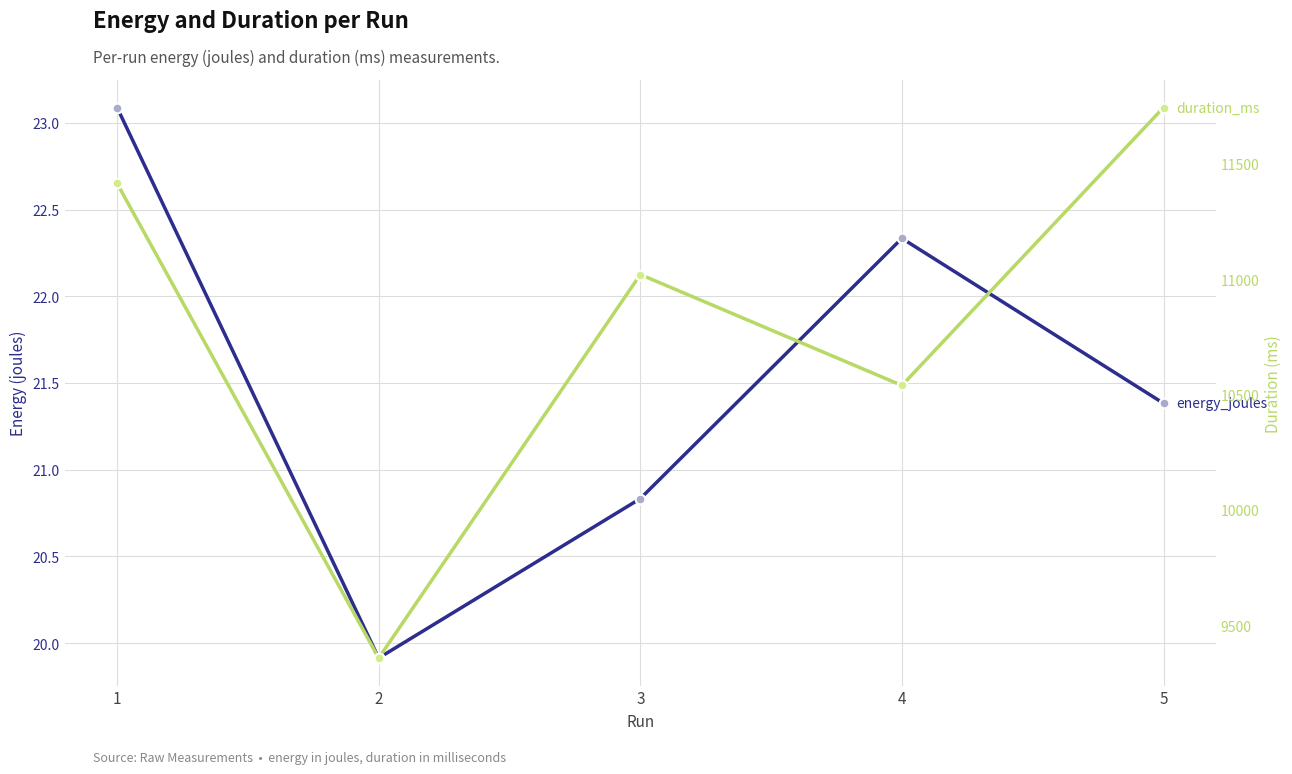

Which series changed the most between 3 and 4?

duration_ms